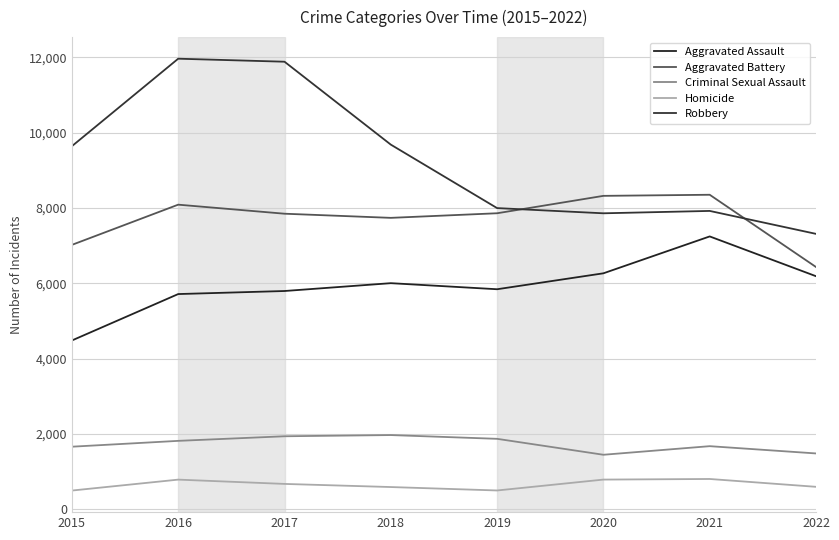

Does the chart have visible grid lines?

Yes